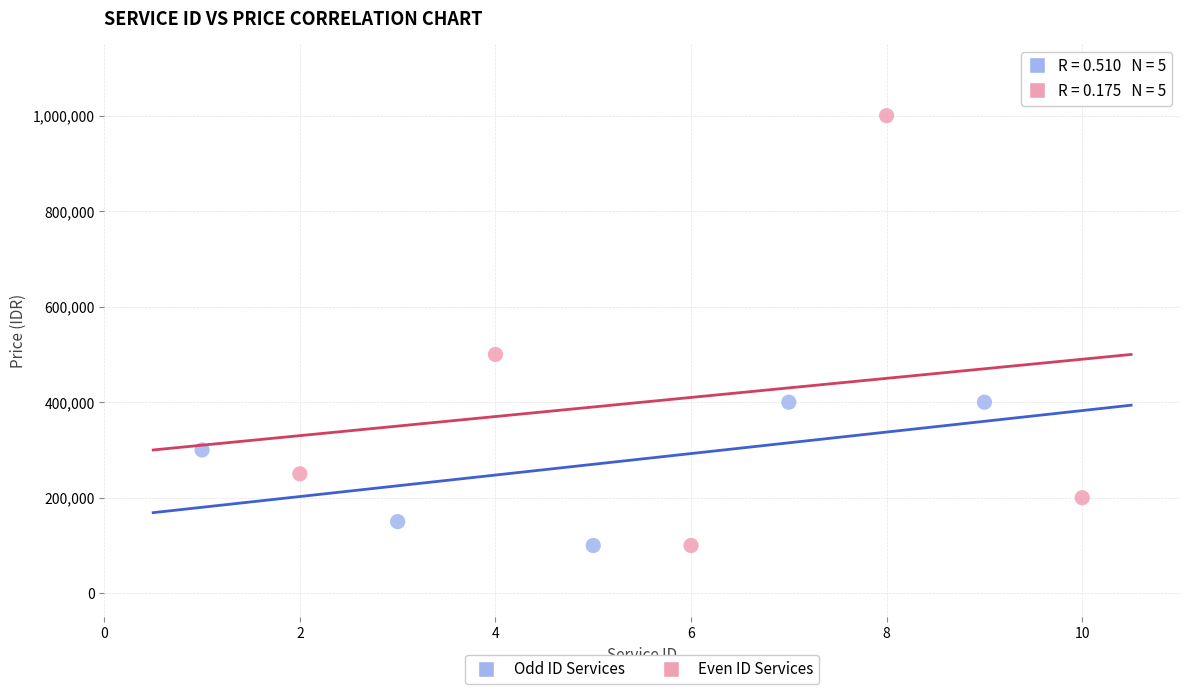

Which series contains the highest Y value?

Even ID Services